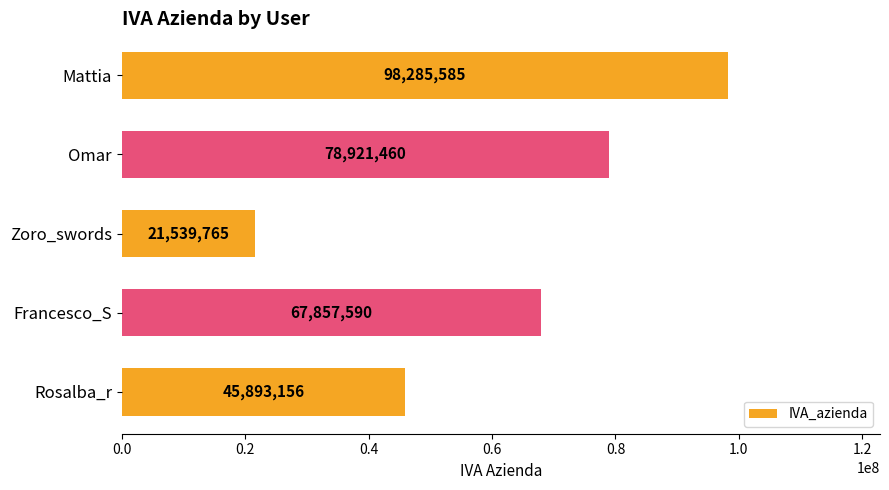

How many categories are shown in the chart?

5